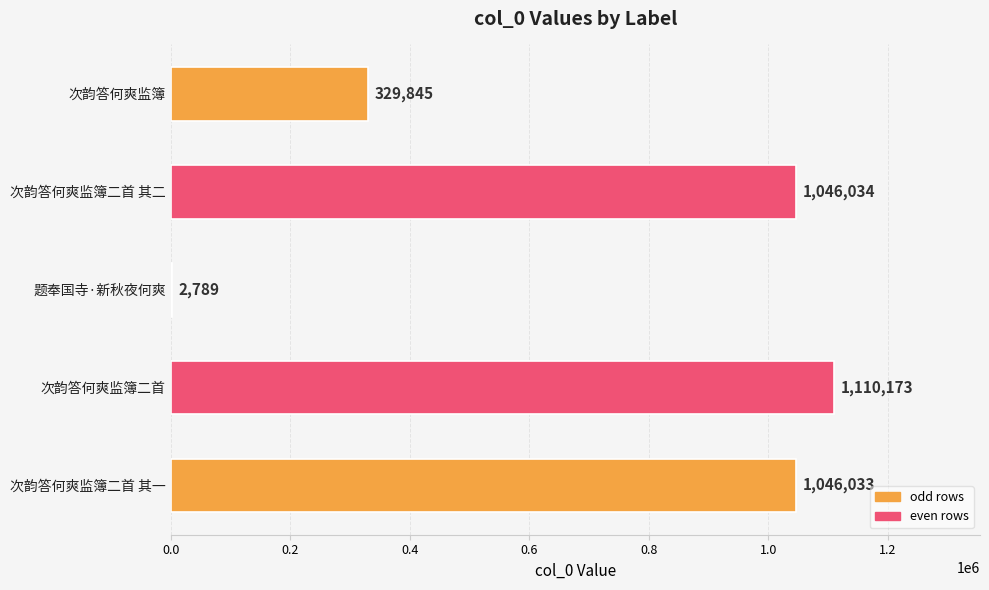

Is it true that the value at 次韵答何爽监簿二首 其一 is 1046033?

True